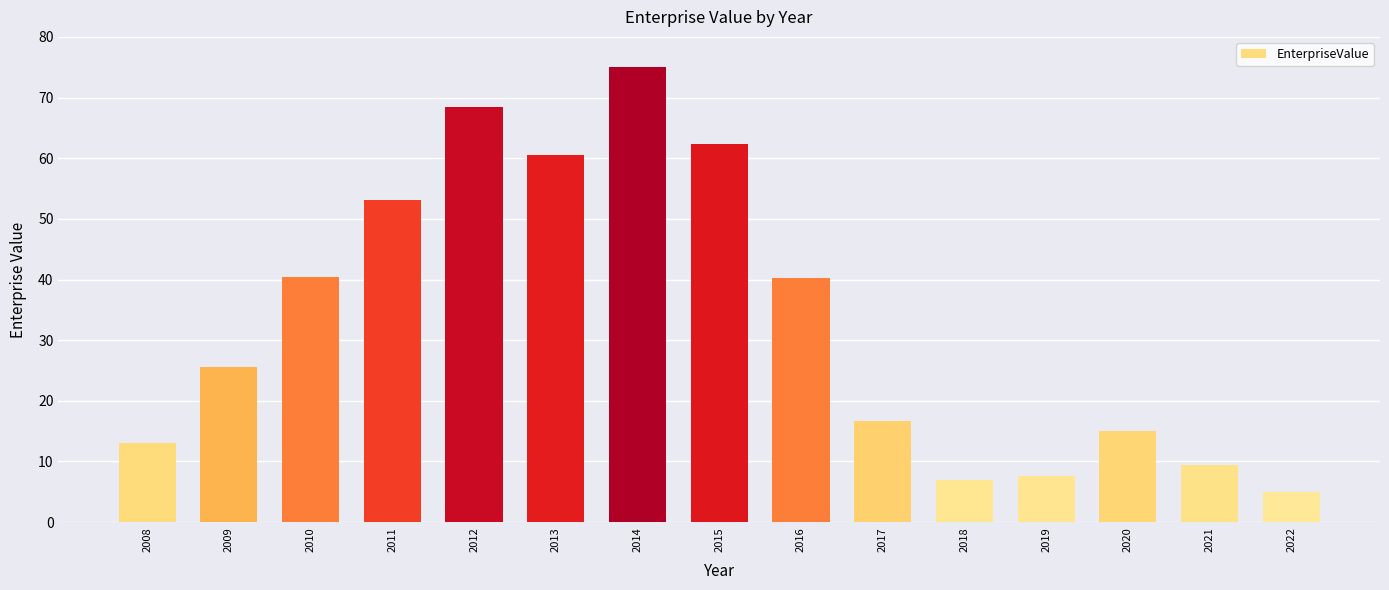

The chart shows a value of 82.9 at 2013. True or false?

False